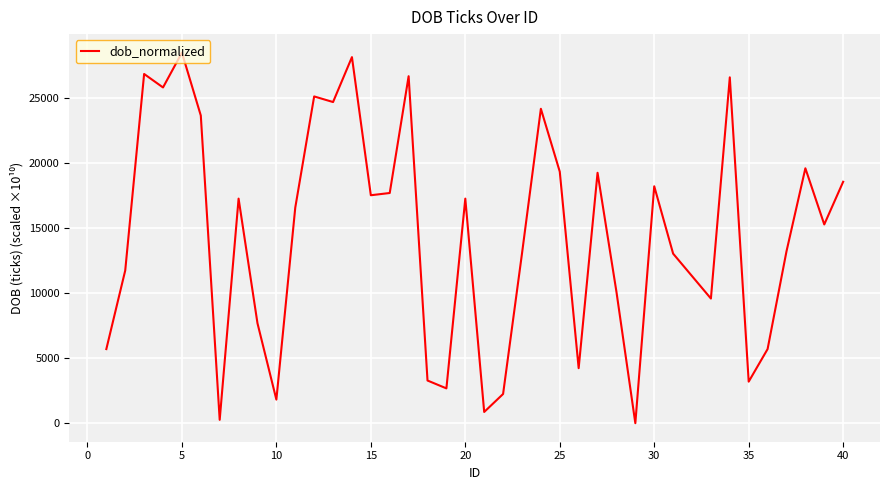

What is the maximum value shown in the chart?

28512.0